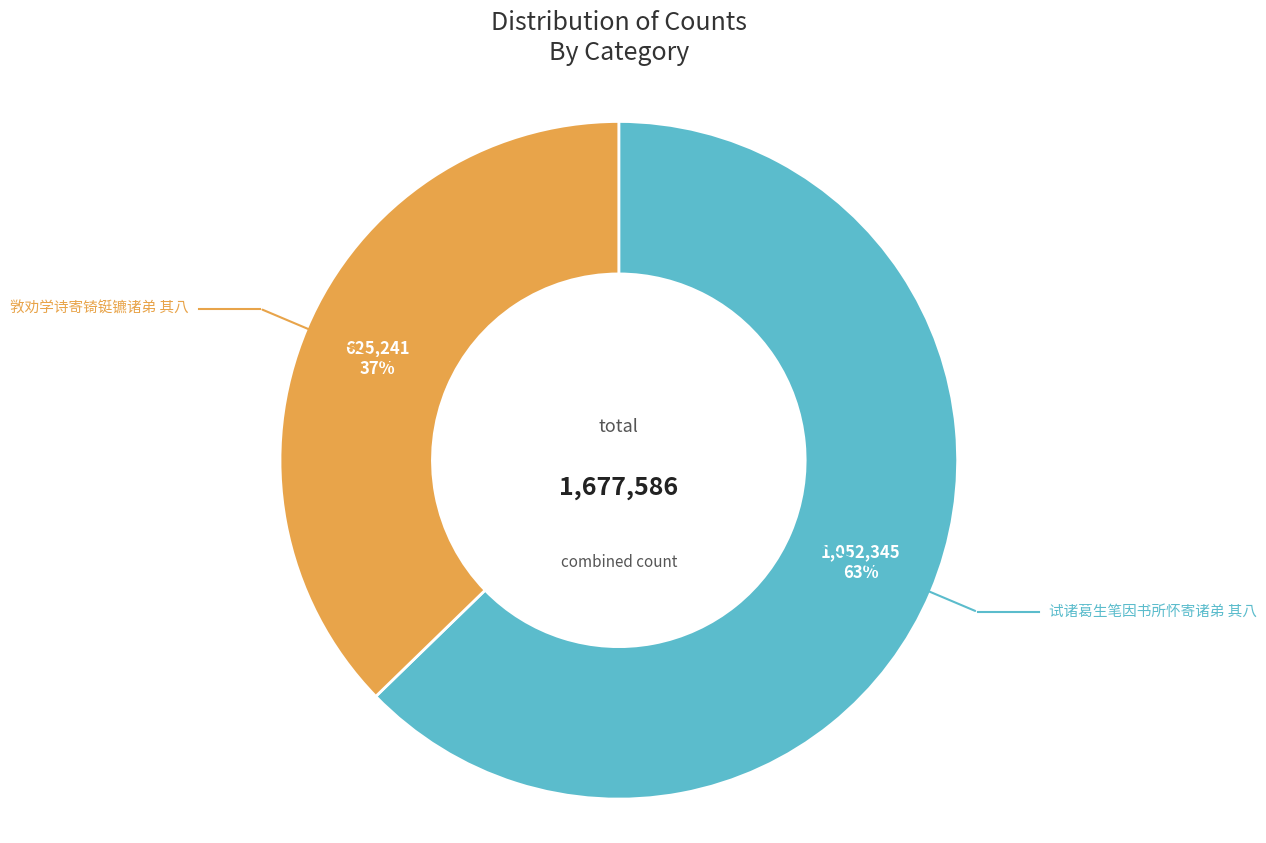

Which slice is the smallest?

敩劝学诗寄锜铤镳诸弟 其八